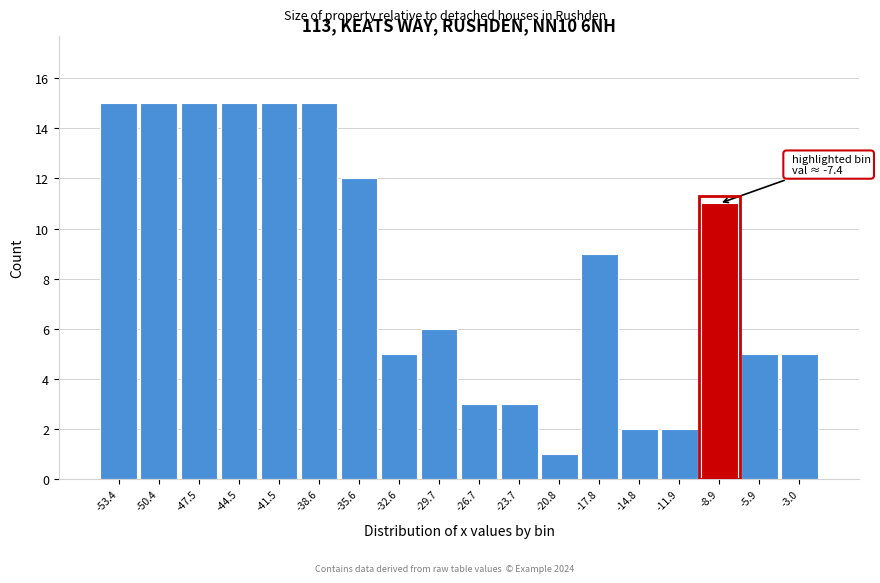

Reading left to right, what are all the values shown in this chart?

-53.4=15	-50.4=15	-47.5=15	-44.5=15	-41.5=15	-38.6=15	-35.6=12	-32.6=5	-29.7=6	-26.7=3	-23.7=3	-20.8=1	-17.8=9	-14.8=2	-11.9=2	-8.9=11	-5.9=5	-3.0=5